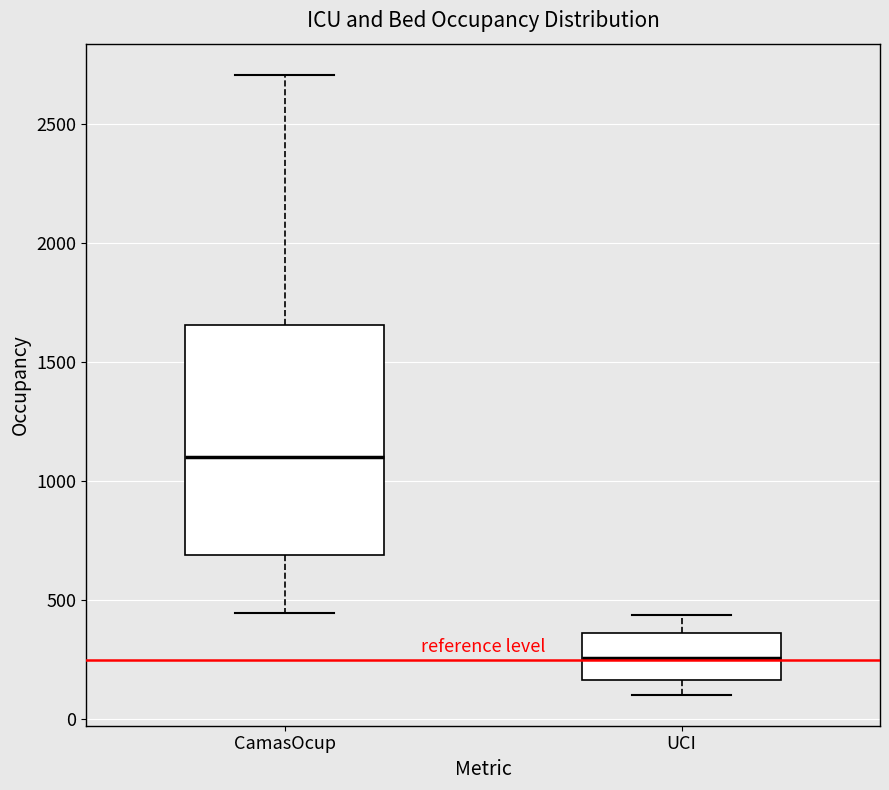

Reading left to right, transcribe this box plot: for each box, give where its median line is, the range the box spans, and where its two whiskers end, as read against the y-axis. The values are not printed on the chart, so give them approximately, as read against the axis.

CamasOcup: median 1100, box 700 to 1650, whiskers 450 to 2700
UCI: median 250, box 150 to 350, whiskers 100 to 450